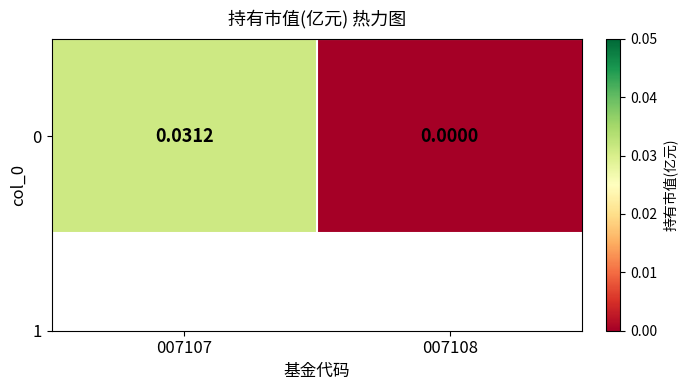

How many data points are above 0?

1